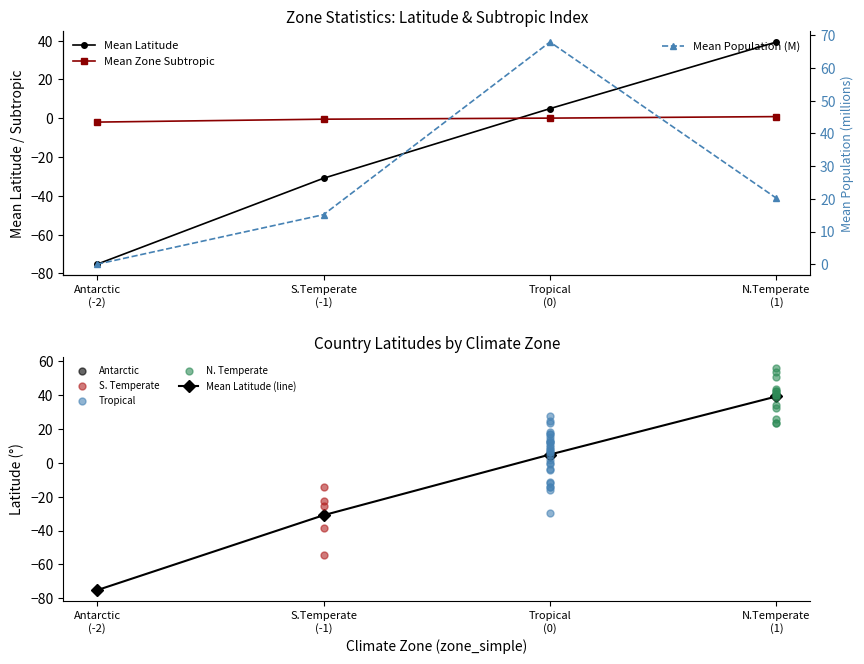

At which category is the sum across all series the highest?

N.Temperate
(1)